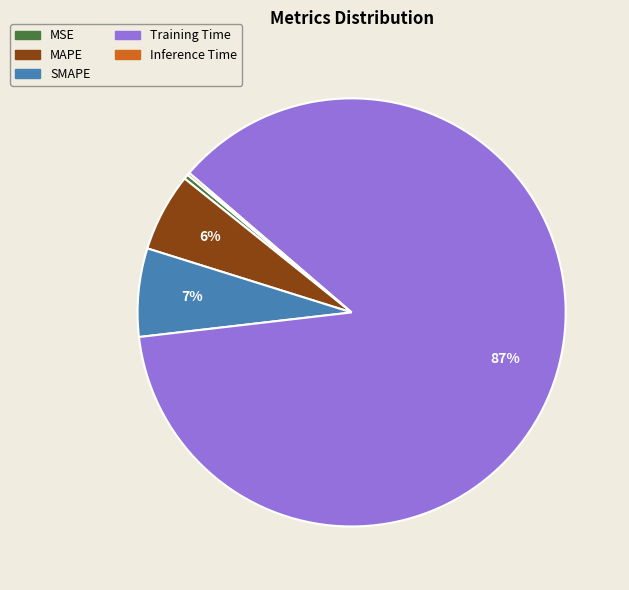

Which category accounts for the majority?

Training Time